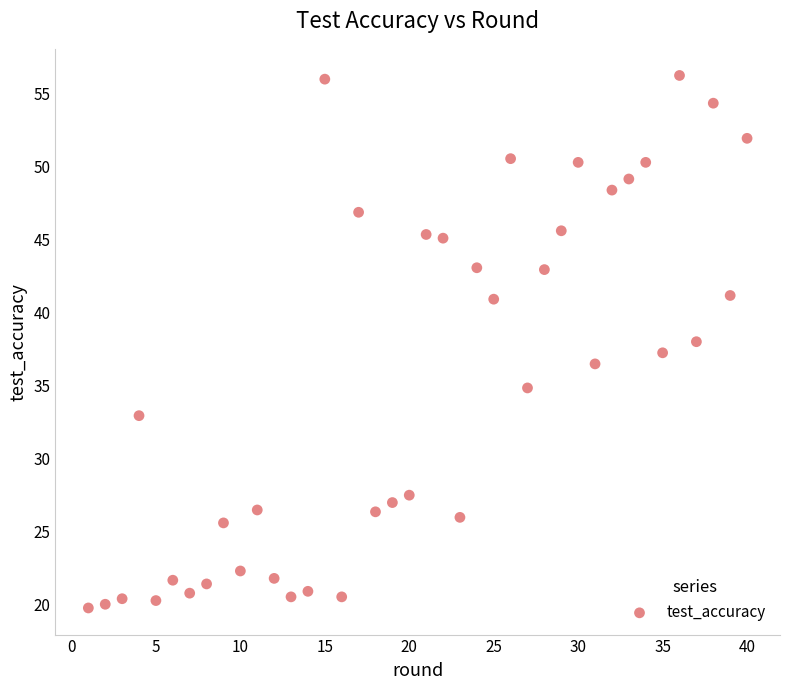

What is the range of X values (max minus min)?

39.0